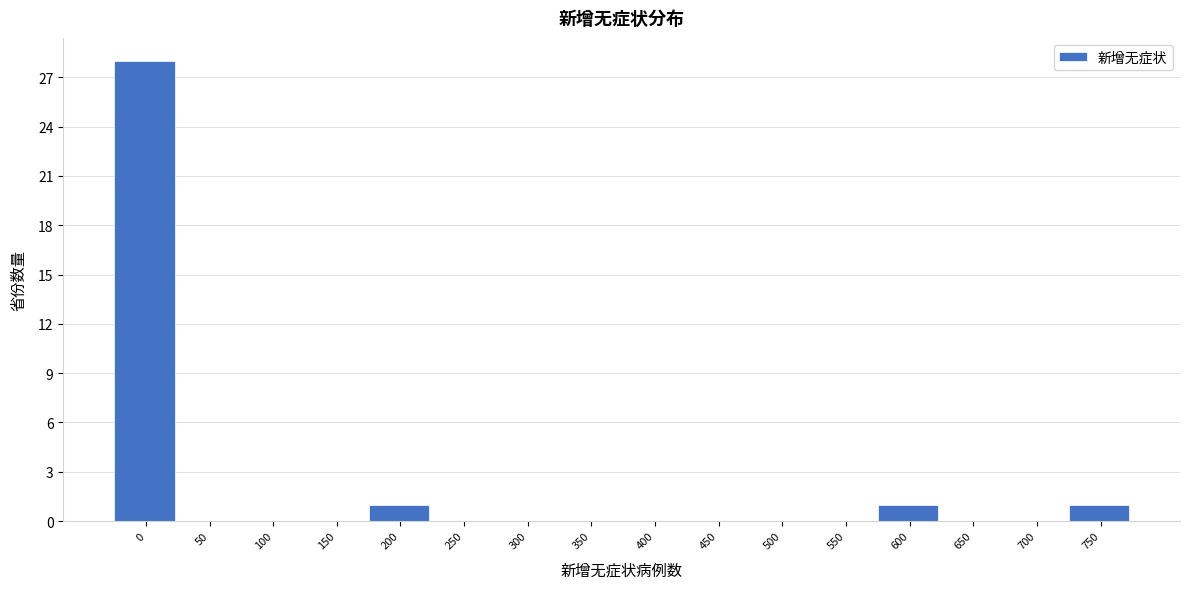

Reading left to right, list all the values displayed in this chart.

0=28	50=0	100=0	150=0	200=1	250=0	300=0	350=0	400=0	450=0	500=0	550=0	600=1	650=0	700=0	750=1